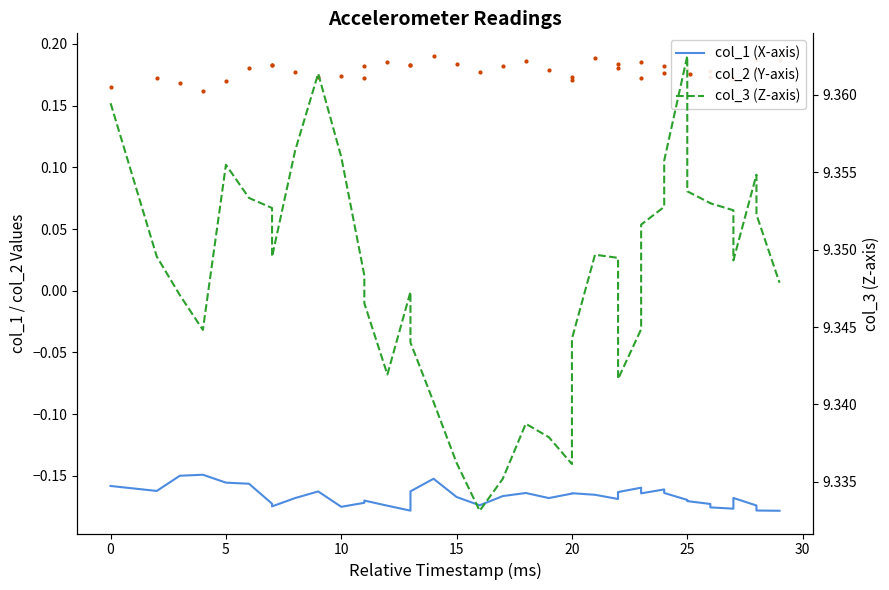

Reading left to right, list all the values displayed in this chart.

col_1 (X-axis): -0.2	-0.2	-0.2	-0.1	-0.2	-0.2	-0.2	-0.2	-0.2	-0.2	-0.2	-0.2	-0.2	-0.2	-0.2	-0.2	-0.2	-0.2	-0.2	-0.2	-0.2	-0.2	-0.2	-0.2	-0.2	-0.2	-0.2	-0.2	-0.2	-0.2	-0.2	-0.2	-0.2	-0.2	-0.2	-0.2	-0.2	-0.2	-0.2	-0.2
col_2 (Y-axis): 0.2	0.2	0.2	0.2	0.2	0.2	0.2	0.2	0.2	0.2	0.2	0.2	0.2	0.2	0.2	0.2	0.2	0.2	0.2	0.2	0.2	0.2	0.2	0.2	0.2	0.2	0.2	0.2	0.2	0.2	0.2	0.2	0.2	0.2	0.2	0.2	0.2	0.2	0.2	0.2
col_3 (Z-axis): 9.4	9.3	9.3	9.3	9.4	9.4	9.4	9.3	9.4	9.4	9.4	9.3	9.3	9.3	9.3	9.3	9.3	9.3	9.3	9.3	9.3	9.3	9.3	9.3	9.3	9.3	9.3	9.3	9.4	9.4	9.4	9.4	9.4	9.4	9.4	9.4	9.3	9.4	9.4	9.3